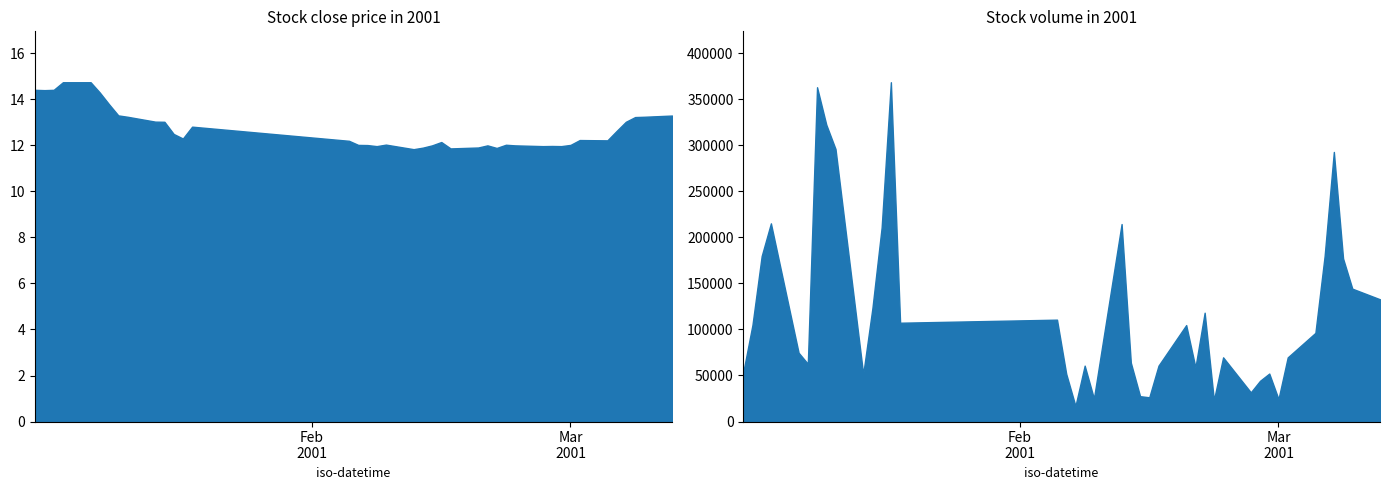

What is the total value across all series at 23?

60711.9